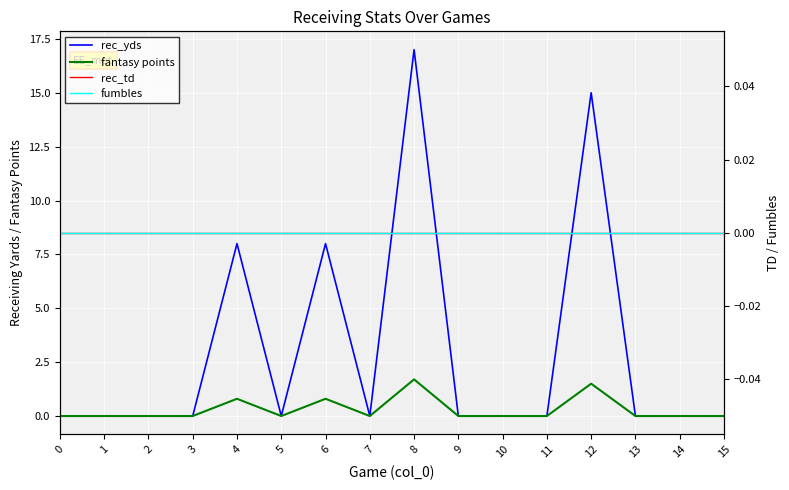

Which has a higher value, 15 or 13?

15